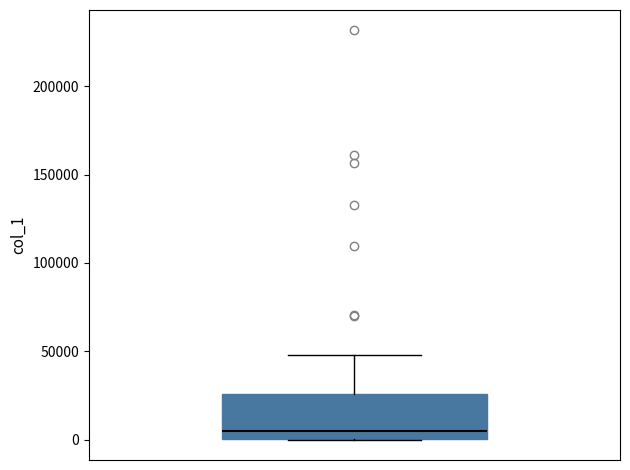

Where is the lower edge of the box on the y-axis? The values are not printed on the chart, so give them approximately, as read against the axis.

0